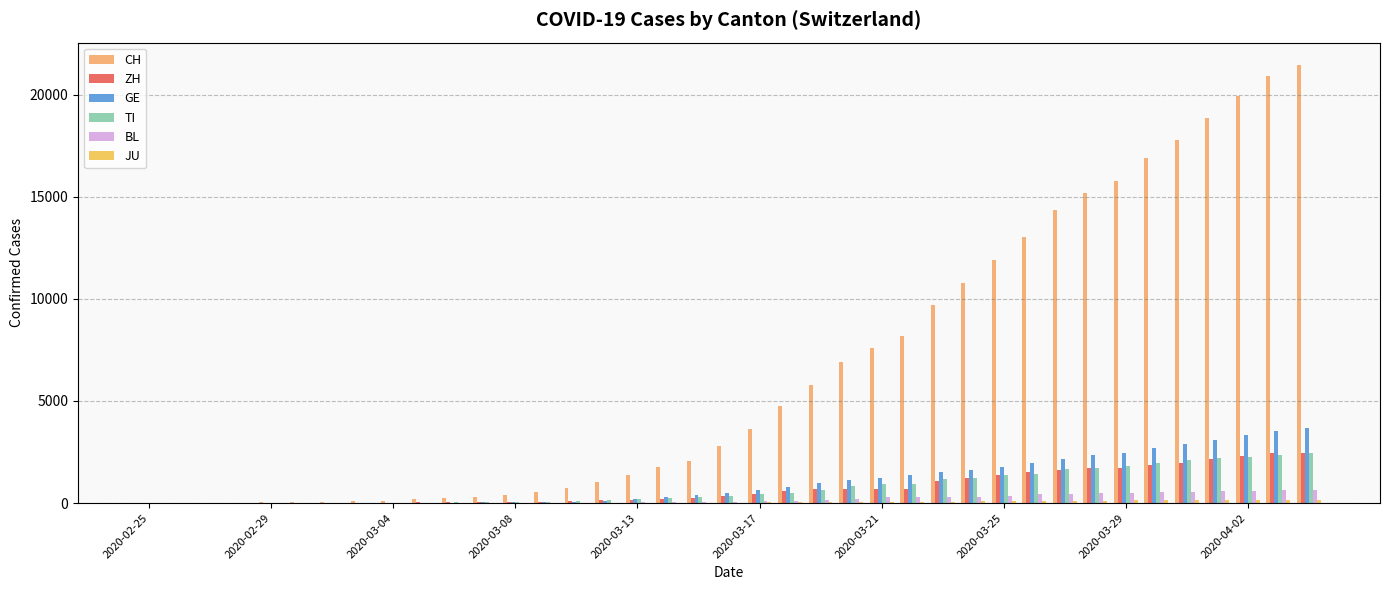

What is the maximum value shown in the chart?

21469